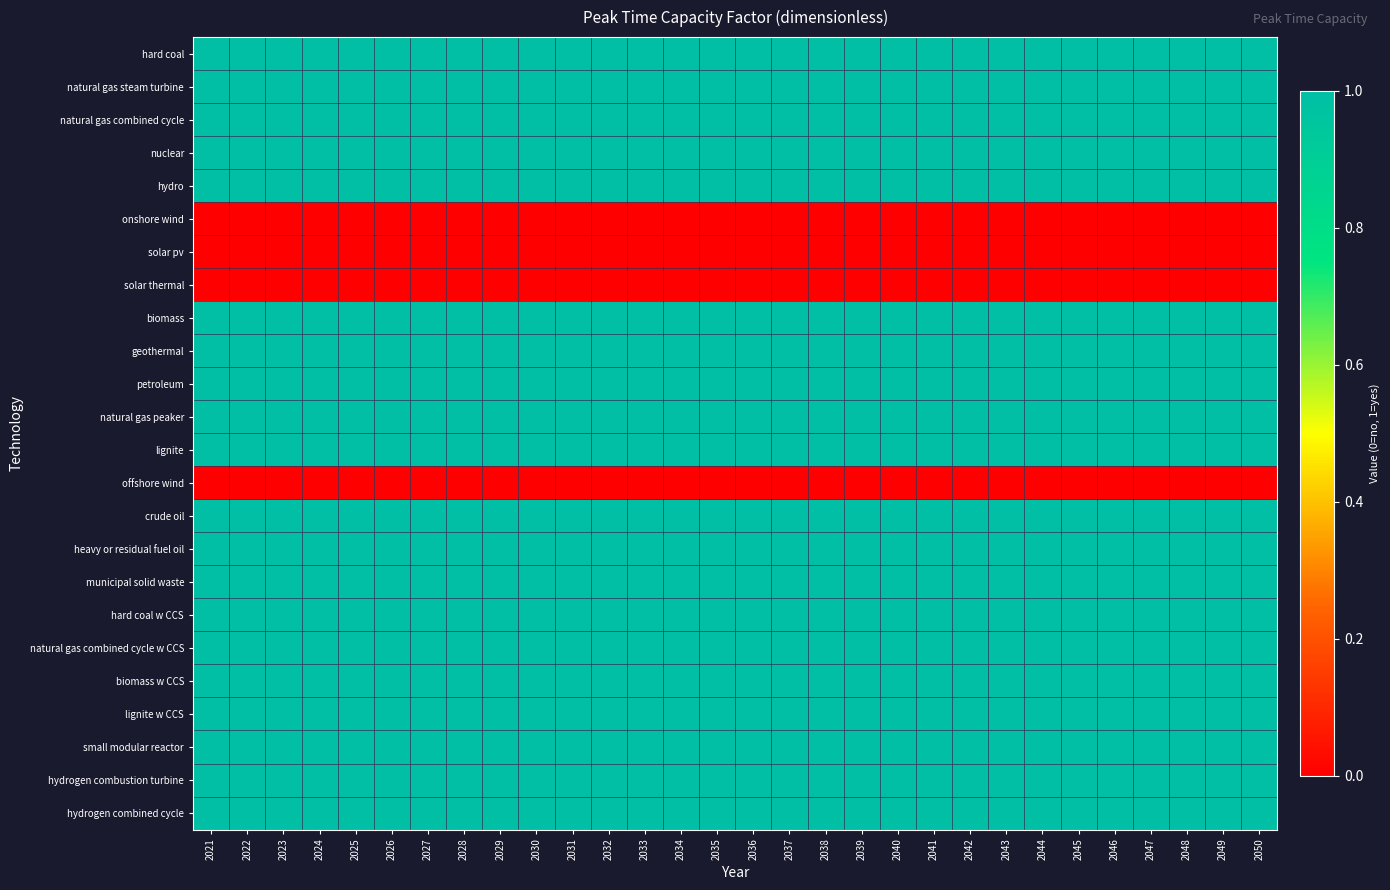

Which series has the largest range (max minus min)?

hard coal